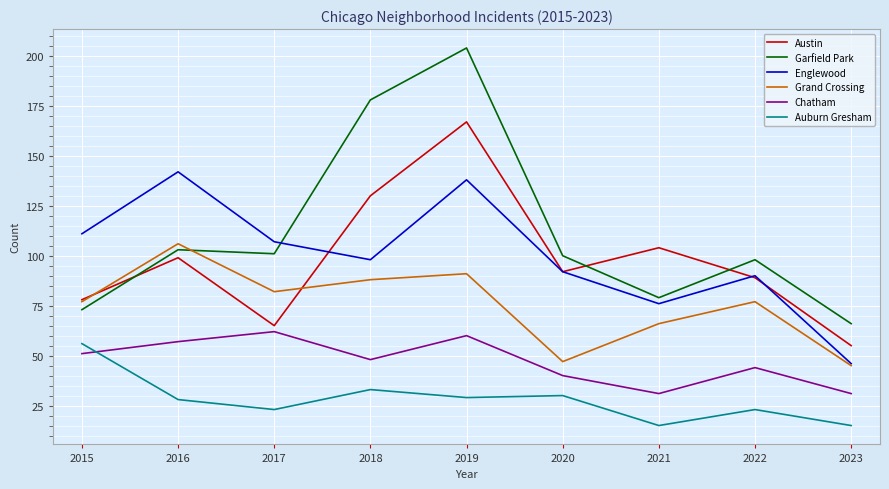

The Garfield Park series shows 101 at 2017. True or false?

True